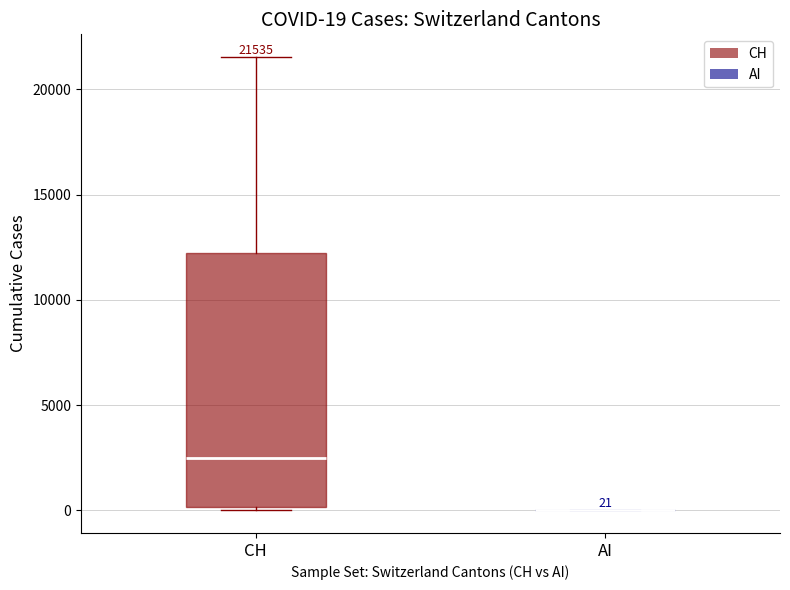

Which box is the tallest, from its lower edge to its upper edge?

CH